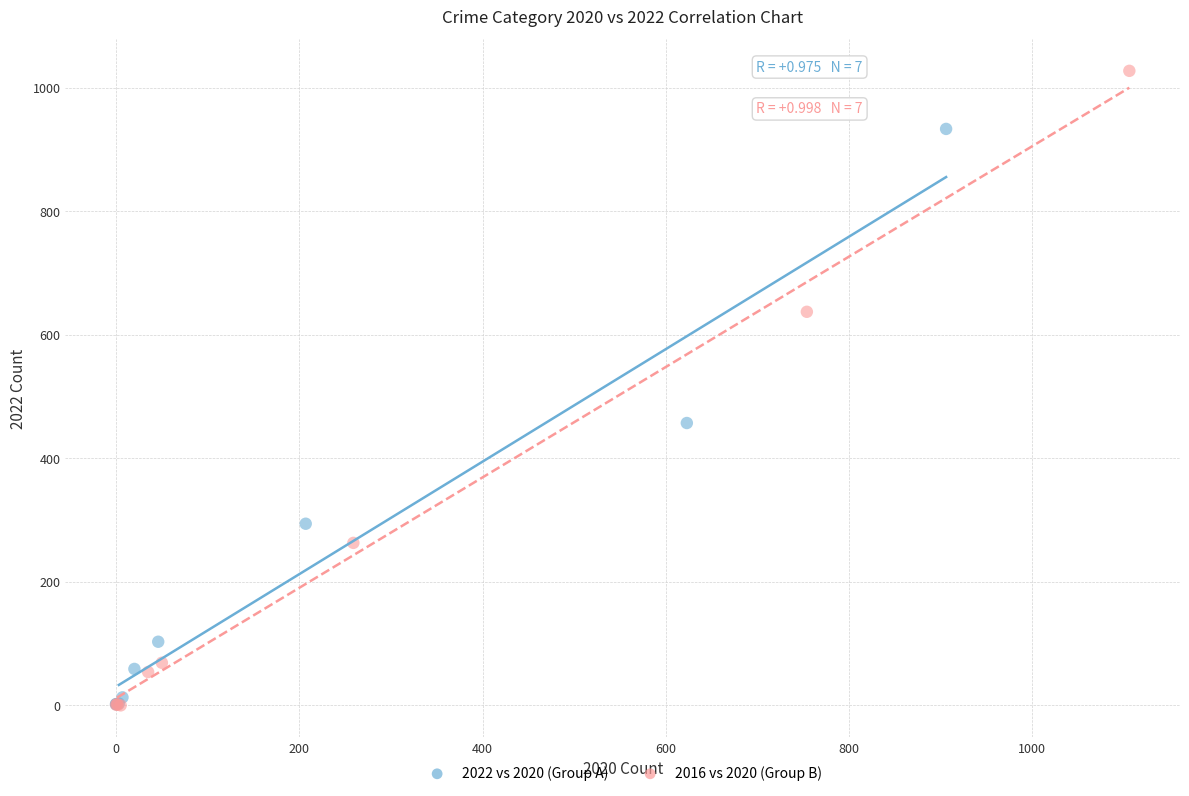

Which series has the widest spread of Y values?

2016 vs 2020 (Group B)